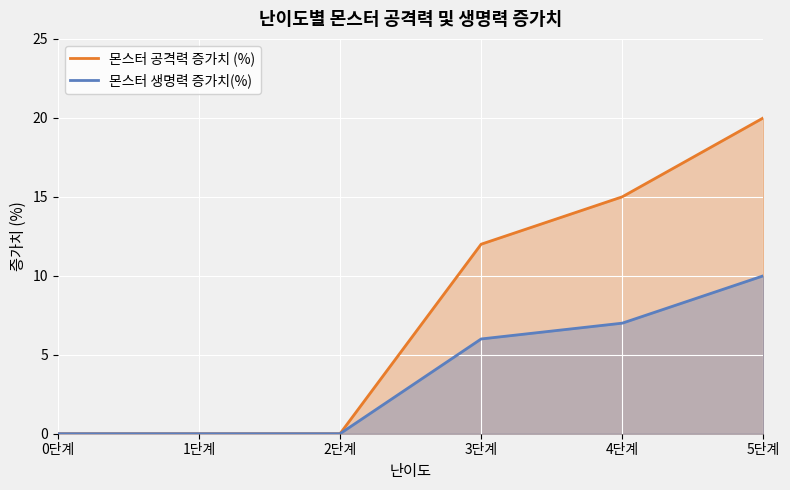

At which label does 몬스터 생명력 증가치(%) first exceed 6?

4단계